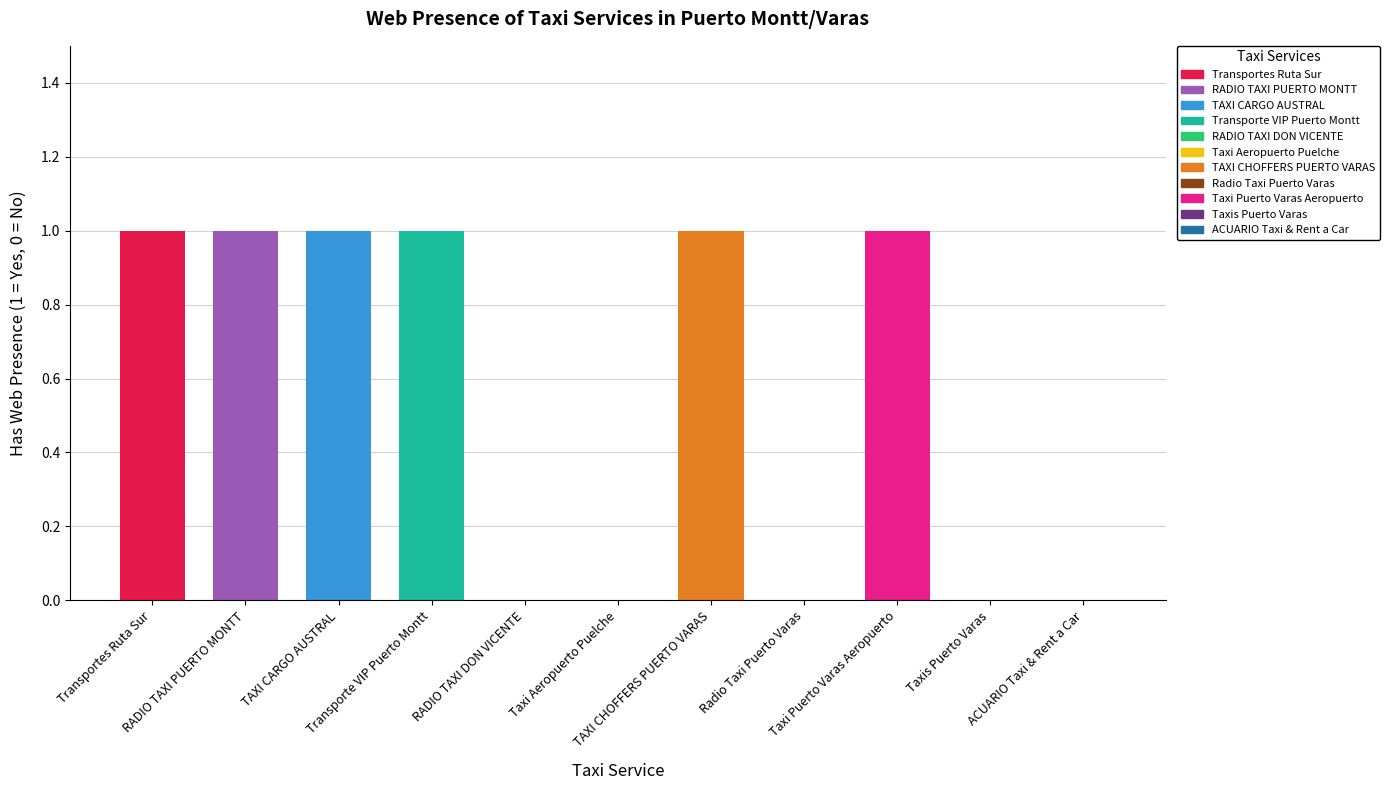

What is the label of the 11th bar from the right?

Transportes Ruta Sur